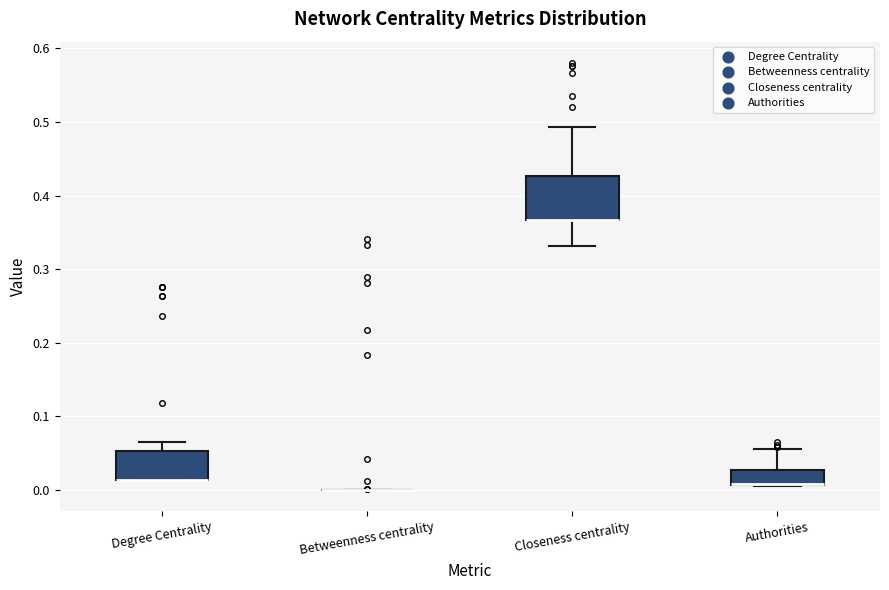

Where is the upper edge of the box for Authorities on the y-axis? The values are not printed on the chart, so give them approximately, as read against the axis.

0.03